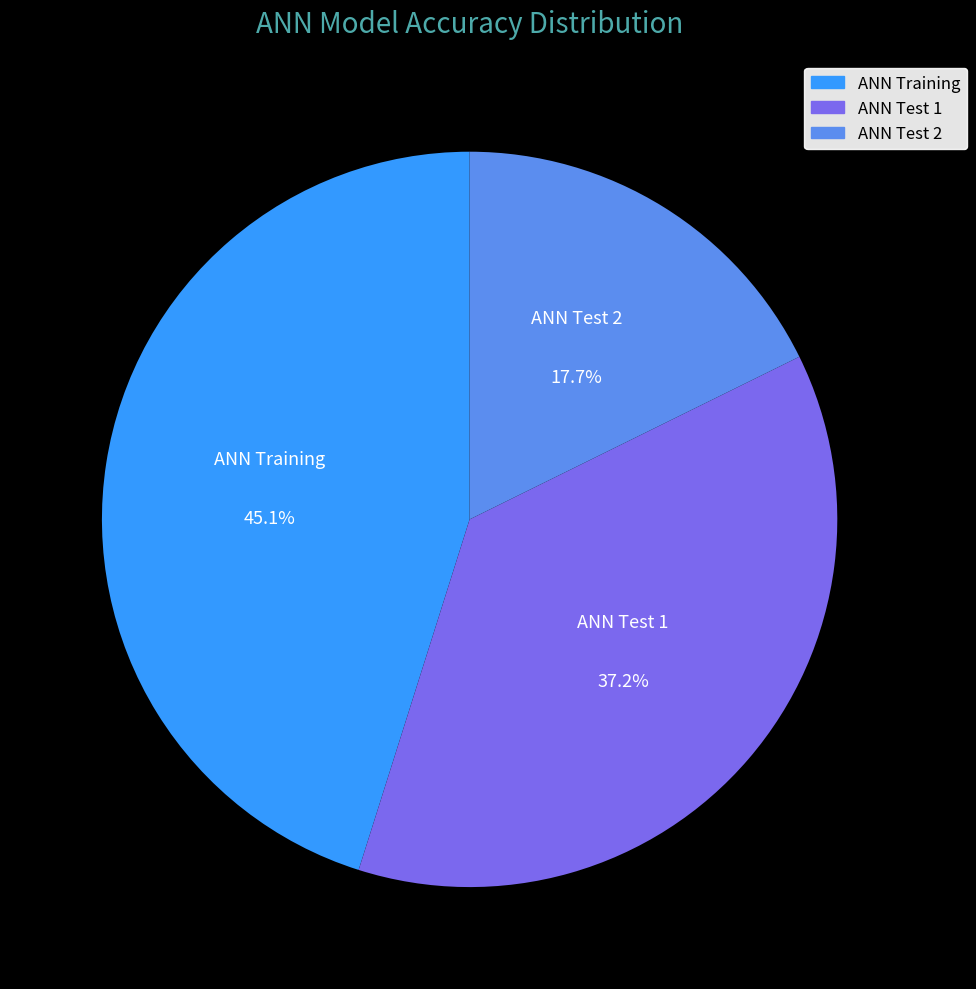

What is the total percentage of ANN Test 1 and ANN Test 2?

54.9%